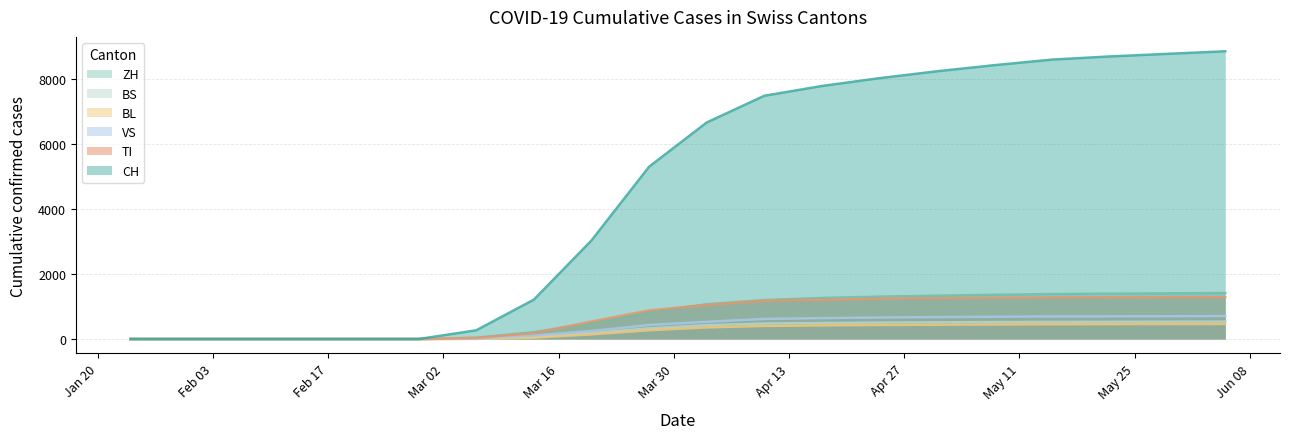

What is the average value of the CH series?

4561